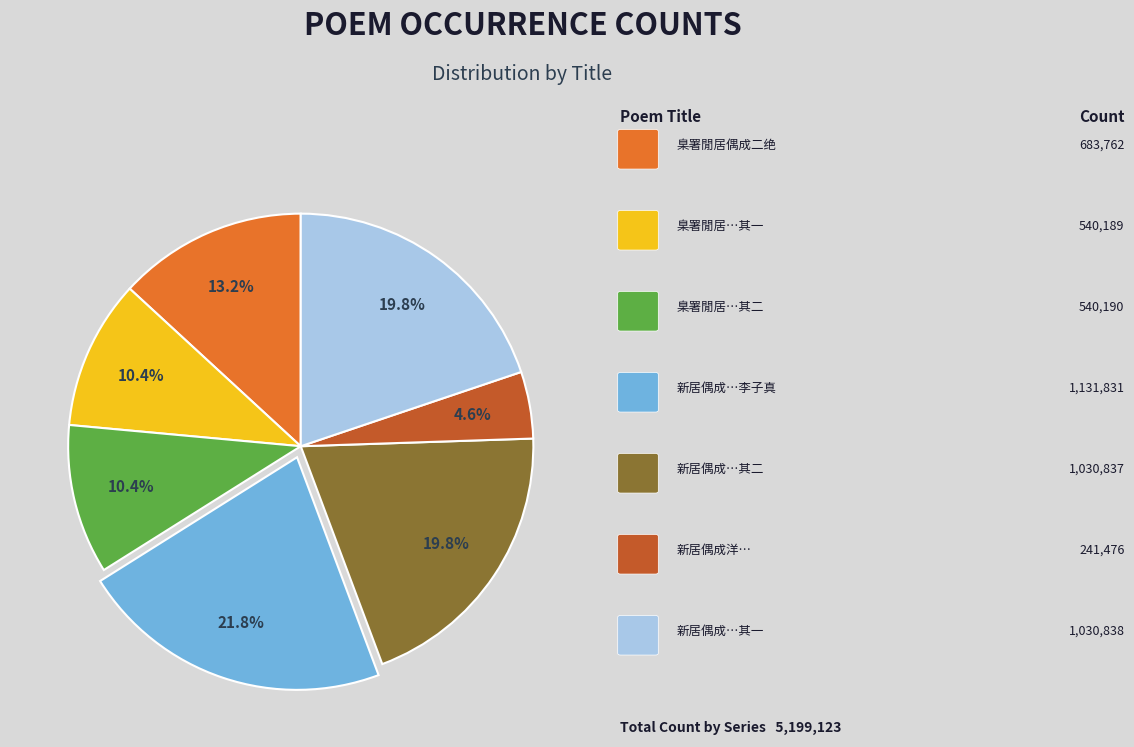

Is there any slice that represents more than half of the pie?

No